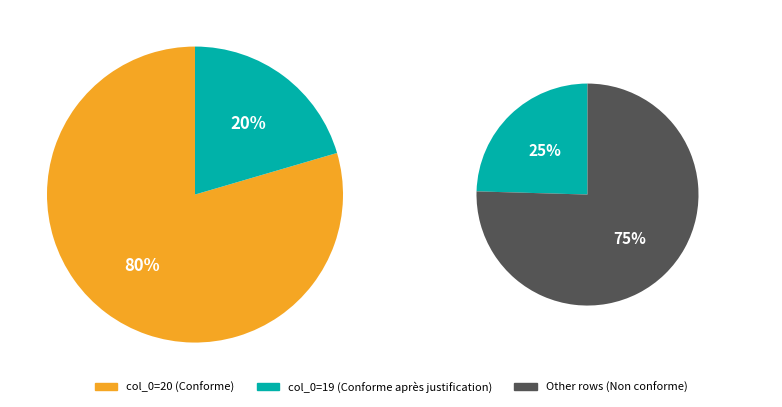

Does 0 account for over 50% of the chart?

No